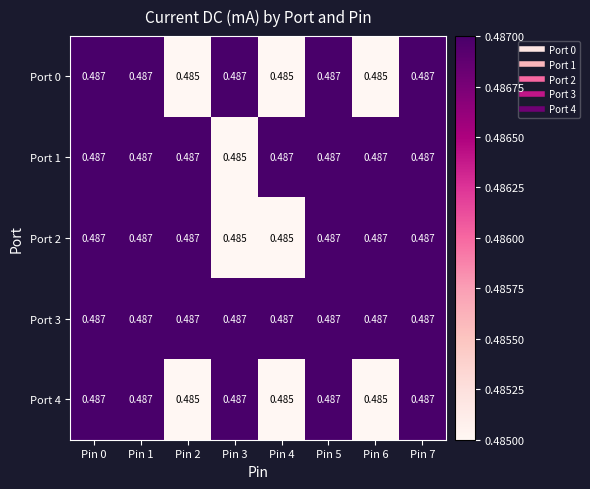

Count the number of categories in the chart.

8